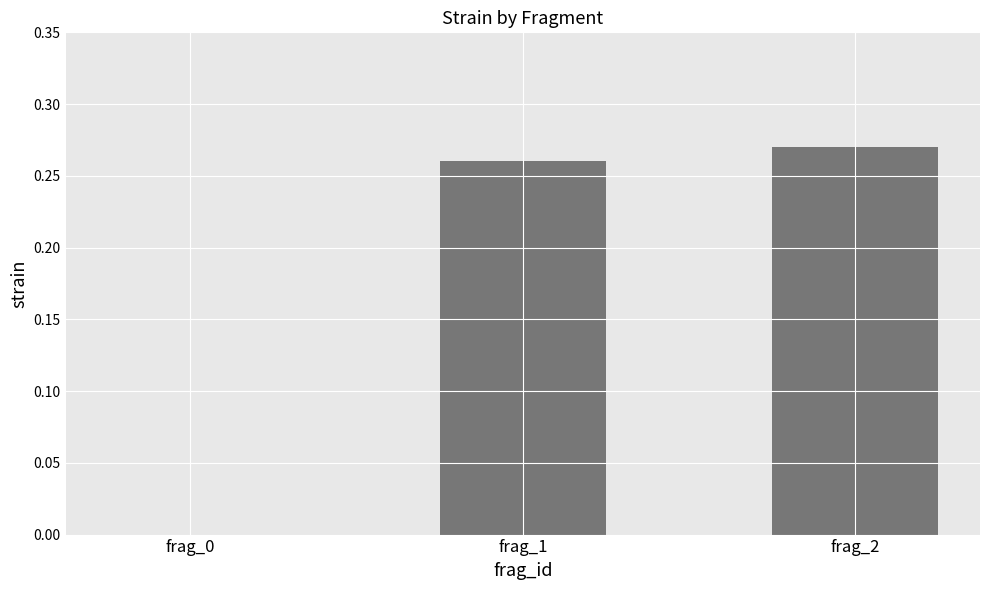

What is the change in value from frag_0 to frag_1?

+0.3